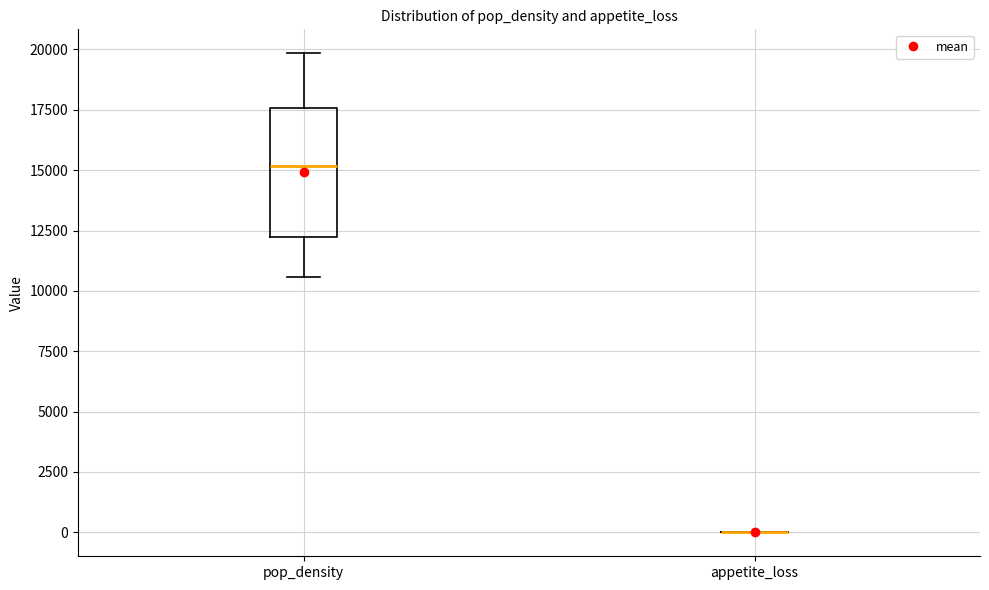

Where is the lower edge of the box for pop_density on the y-axis? The values are not printed on the chart, so give them approximately, as read against the axis.

12000